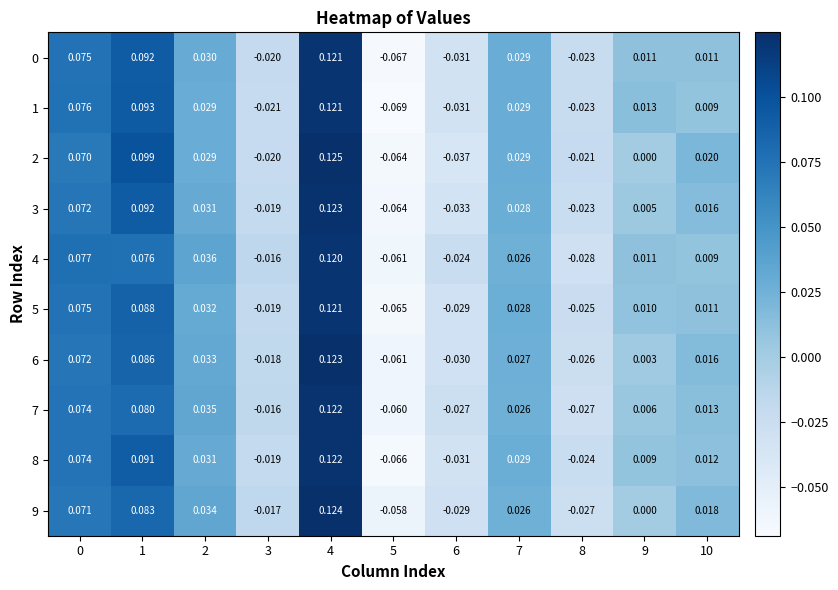

Is the value of 5 at 1 greater than the value of 8 at 6?

Yes